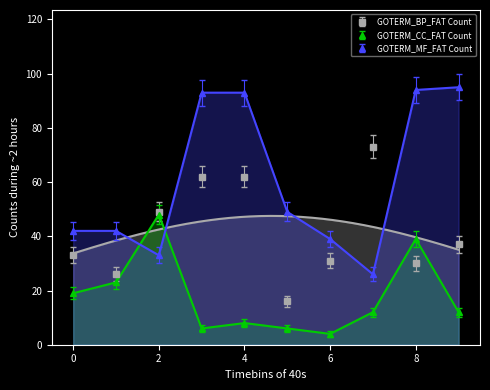

The value of GOTERM_BP_FAT Count at 2 is 49. True or false?

True